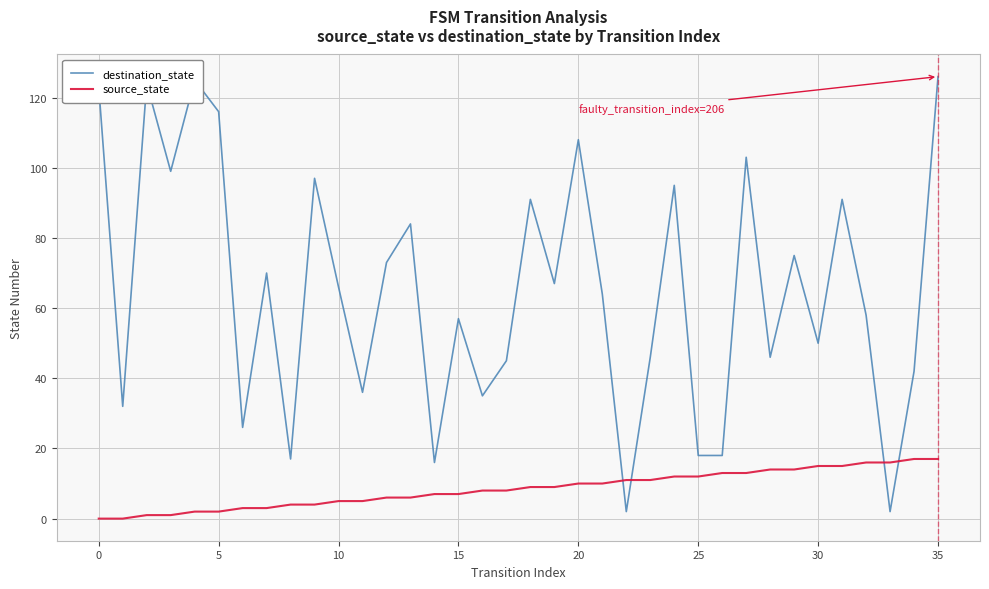

Which series has the largest total across all categories?

destination_state